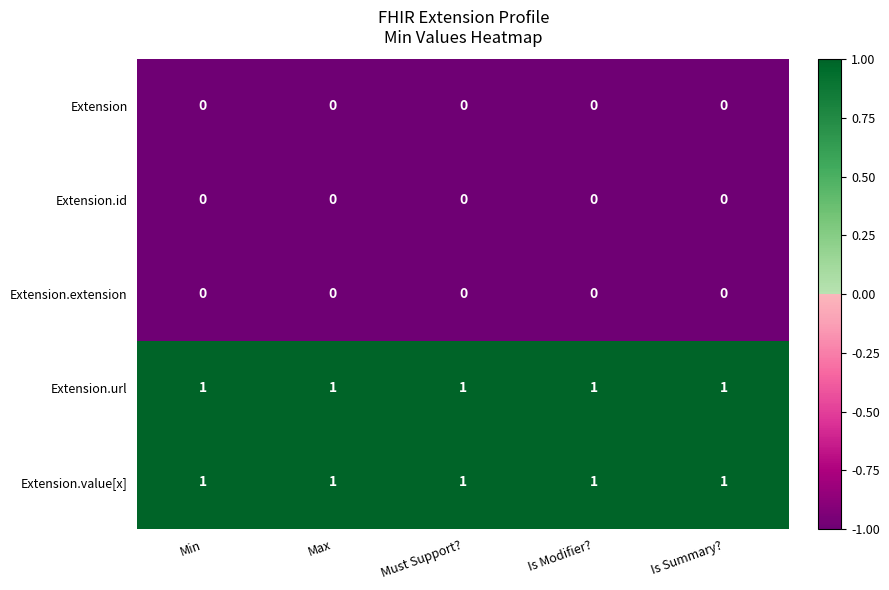

True or false: Extension.value[x] has a value of 0 at Is Summary?.

False